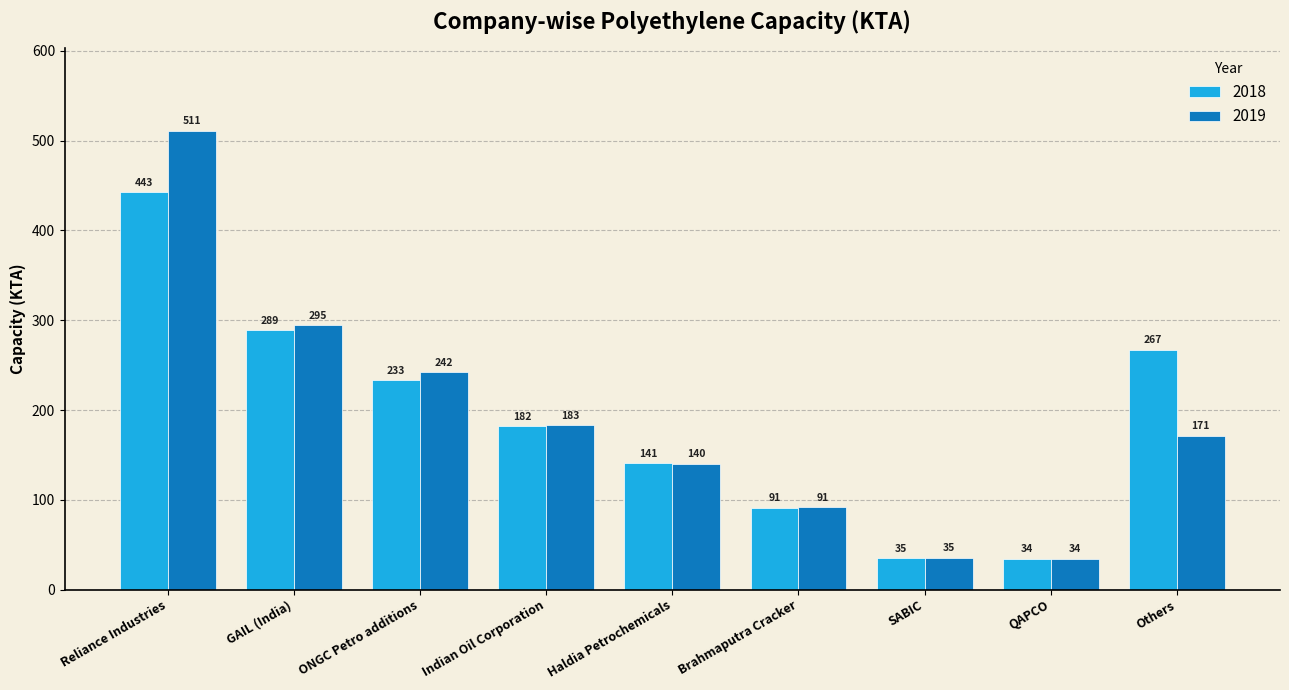

How many bars are there in total?

18